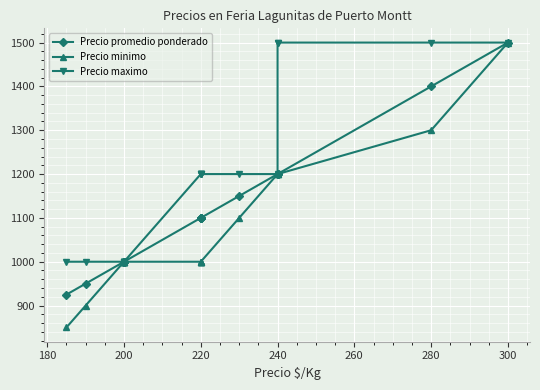

How many lines are shown in the chart?

3